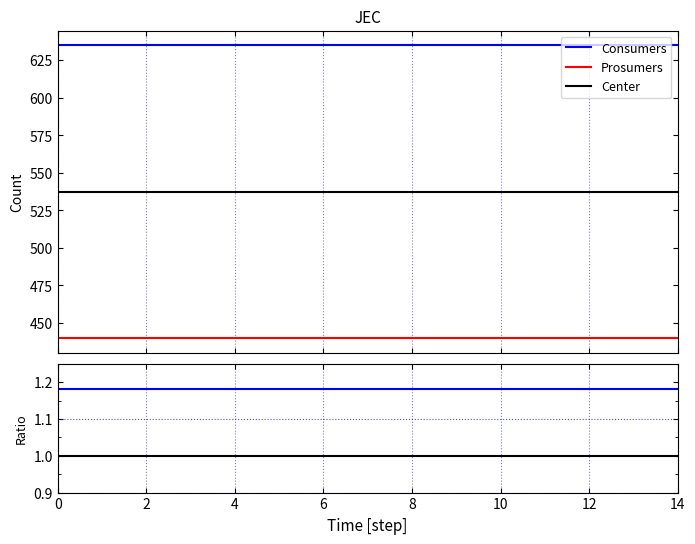

List the series in order of their peak value, highest first.

Consumers, Center, Prosumers